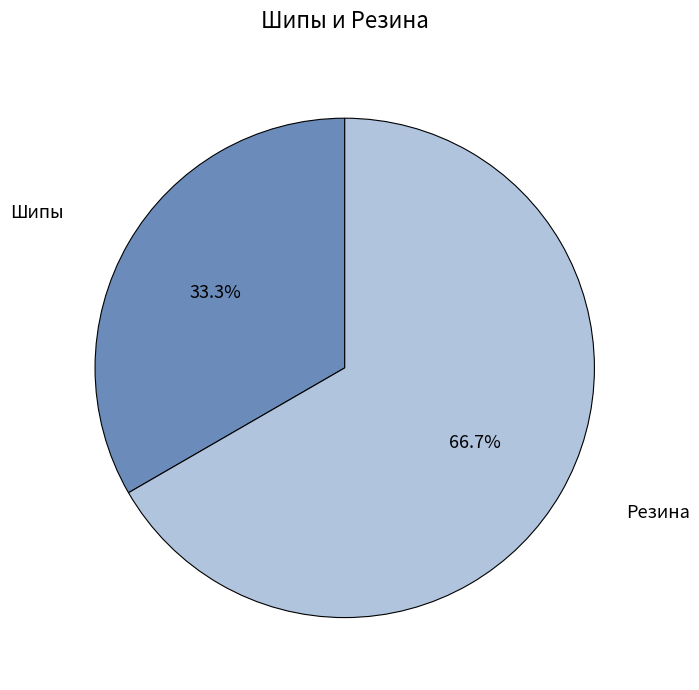

To the nearest percent, what is the difference between the largest and smallest slice percentages?

33%